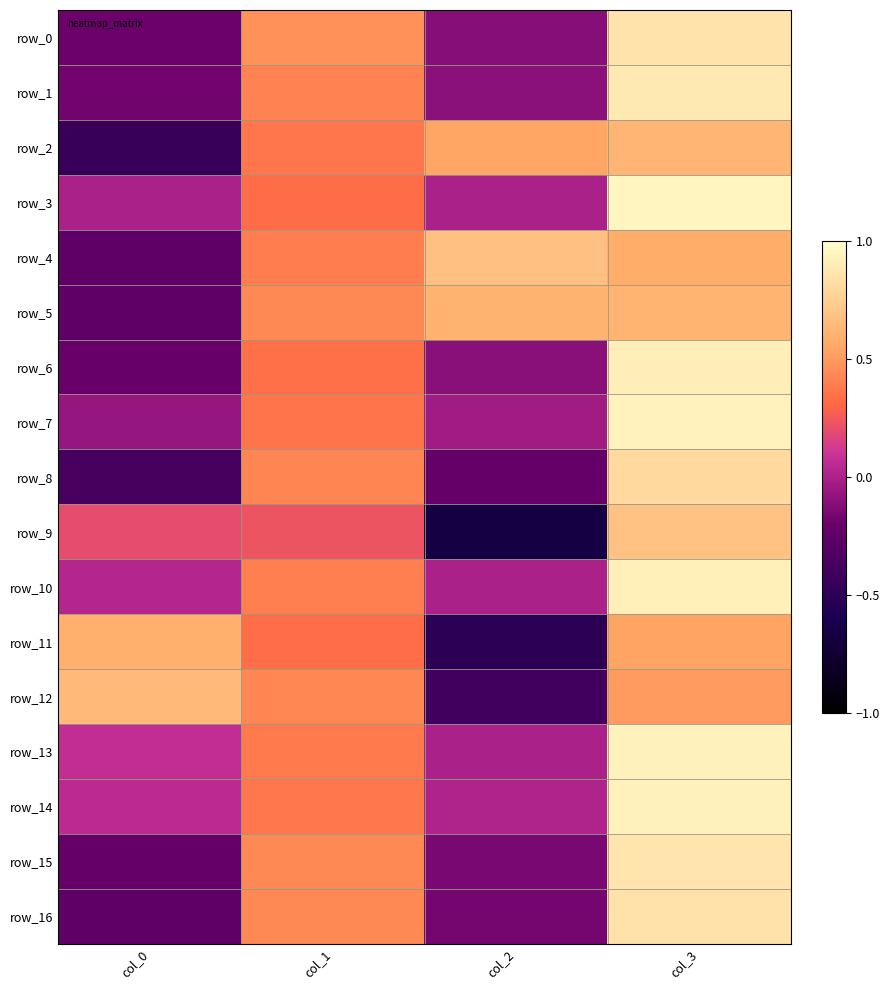

Between col_1 and col_2, which series saw the biggest shift?

row_9